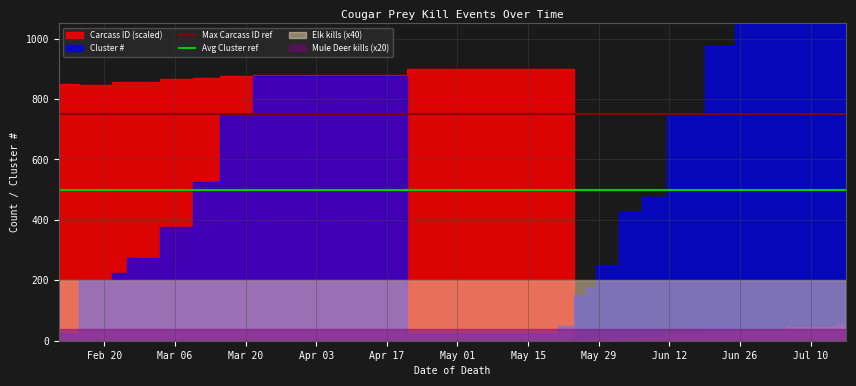

What is the total value across all series at Feb 20?

1250